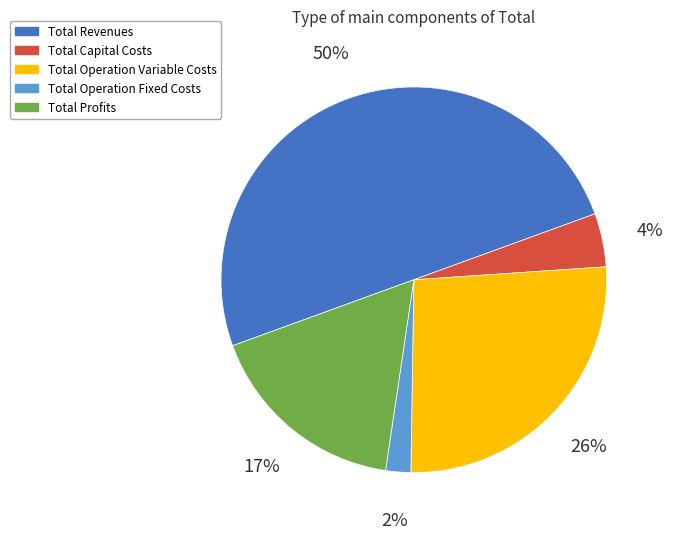

Combined, do Total Operation Fixed Costs and Total Profits account for over 50%?

No